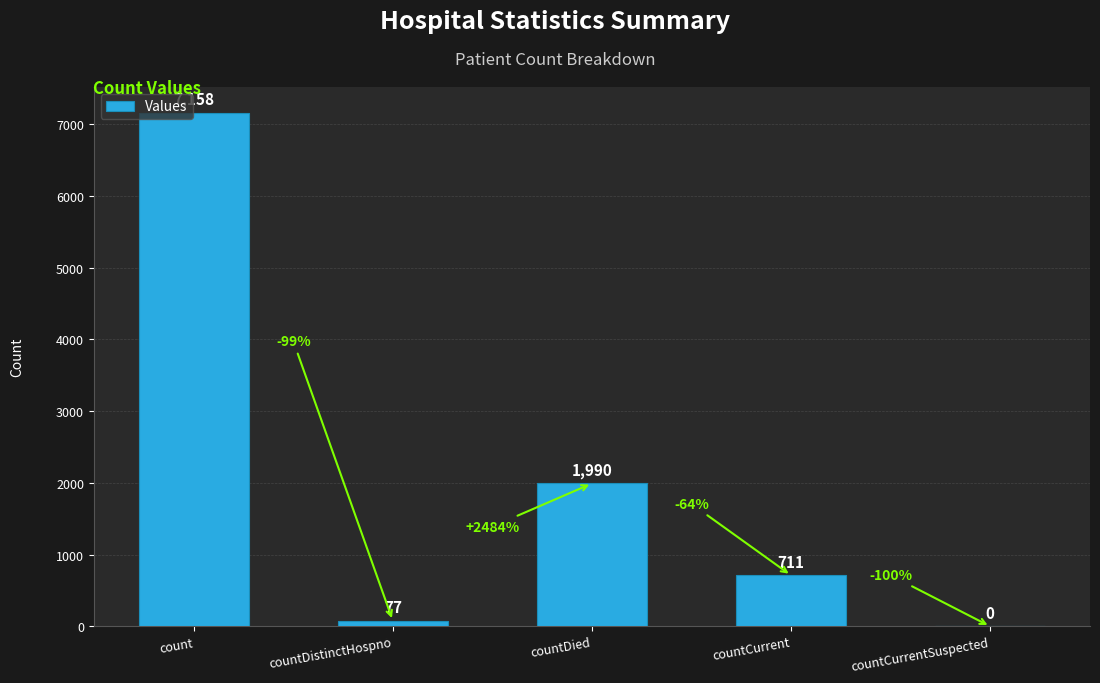

At which category does the chart reach its peak across all series?

count